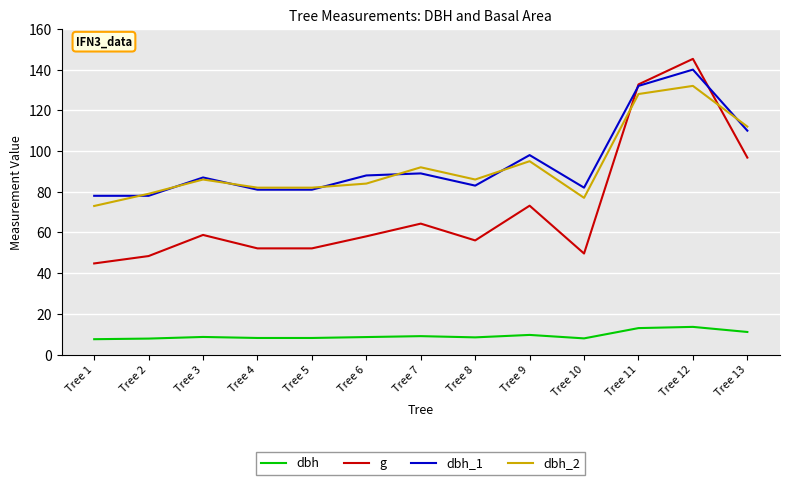

What is the maximum value for dbh?

13.6